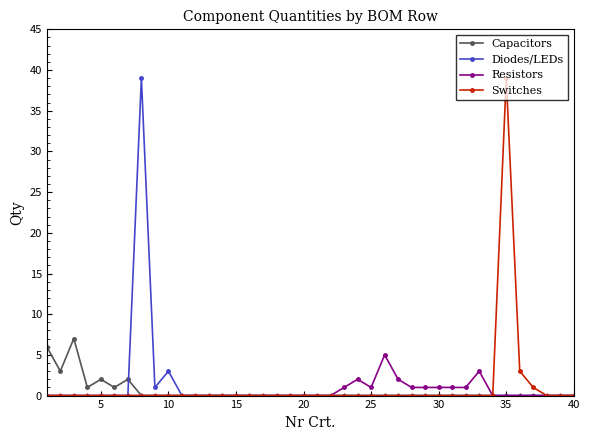

True or false: Capacitors has more than 0 interior local peaks.

True